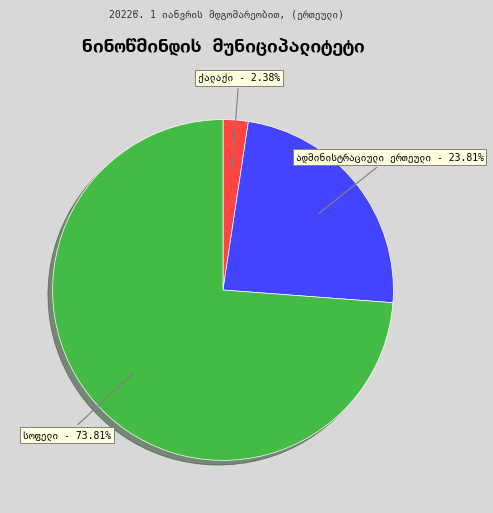

Does any single category account for the majority?

Yes